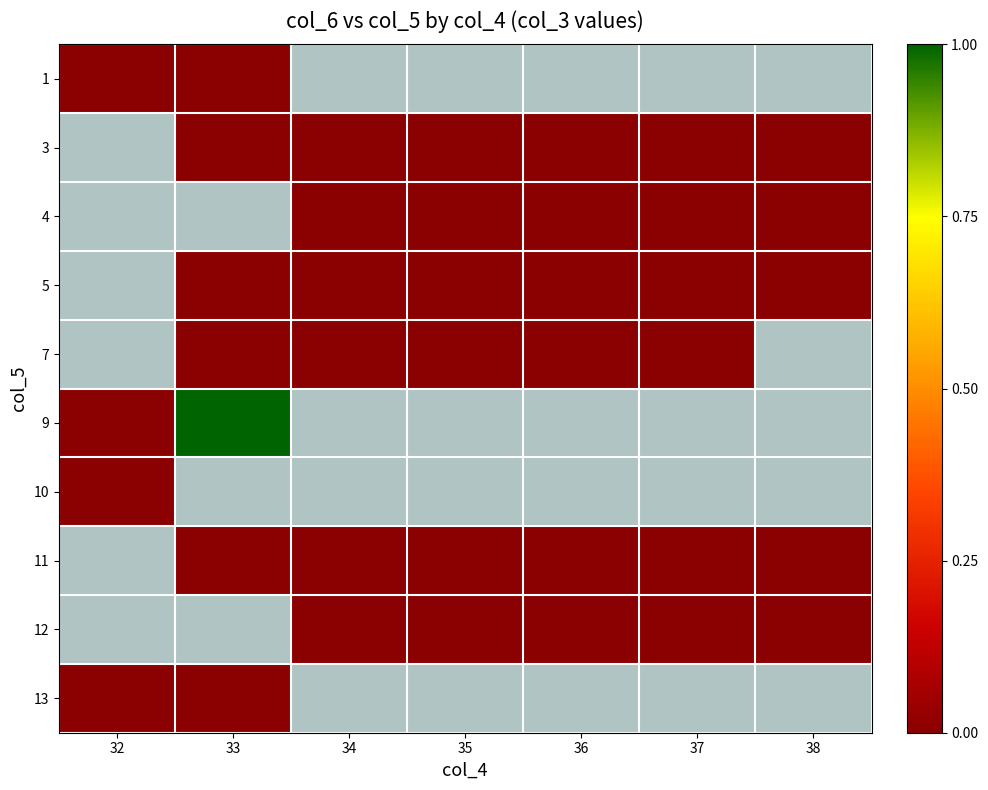

At which category does the chart reach its peak across all series?

33